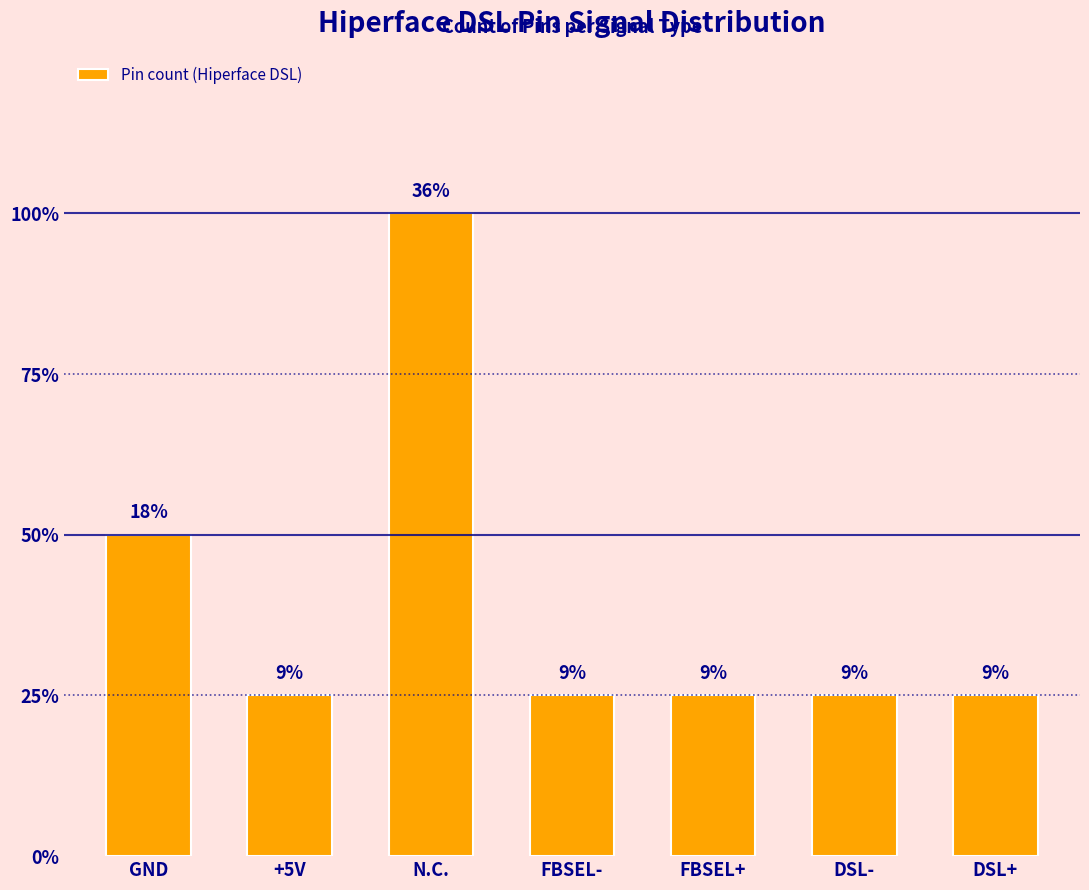

Are the bars horizontal?

No